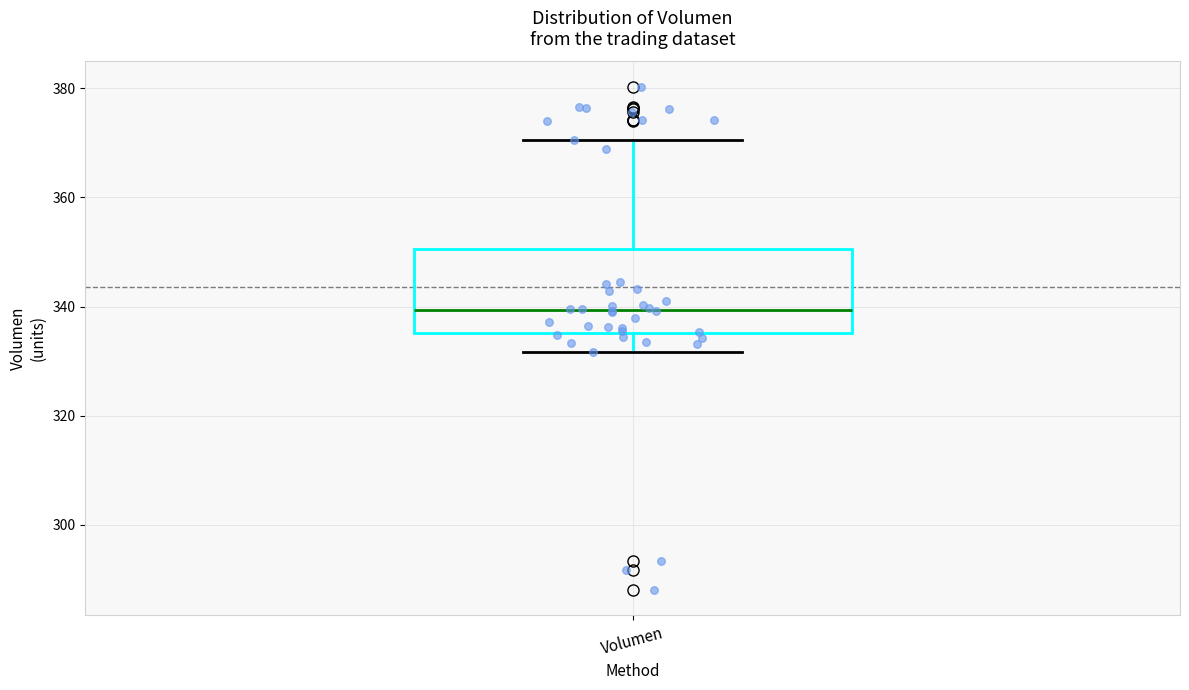

Read this box plot against the y-axis: the position of the median line, the range covered by the box, and the ends of both whiskers. The values are not printed on the chart, so give them approximately, as read against the axis.

median 340, box 336 to 350, whiskers 332 to 370